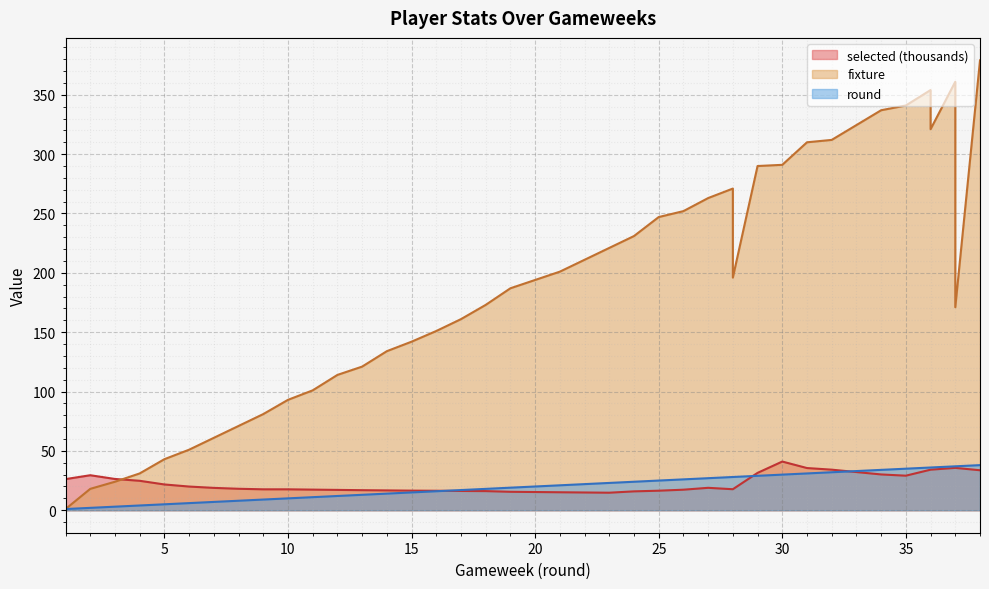

What is the highest value of the round series?

38.0